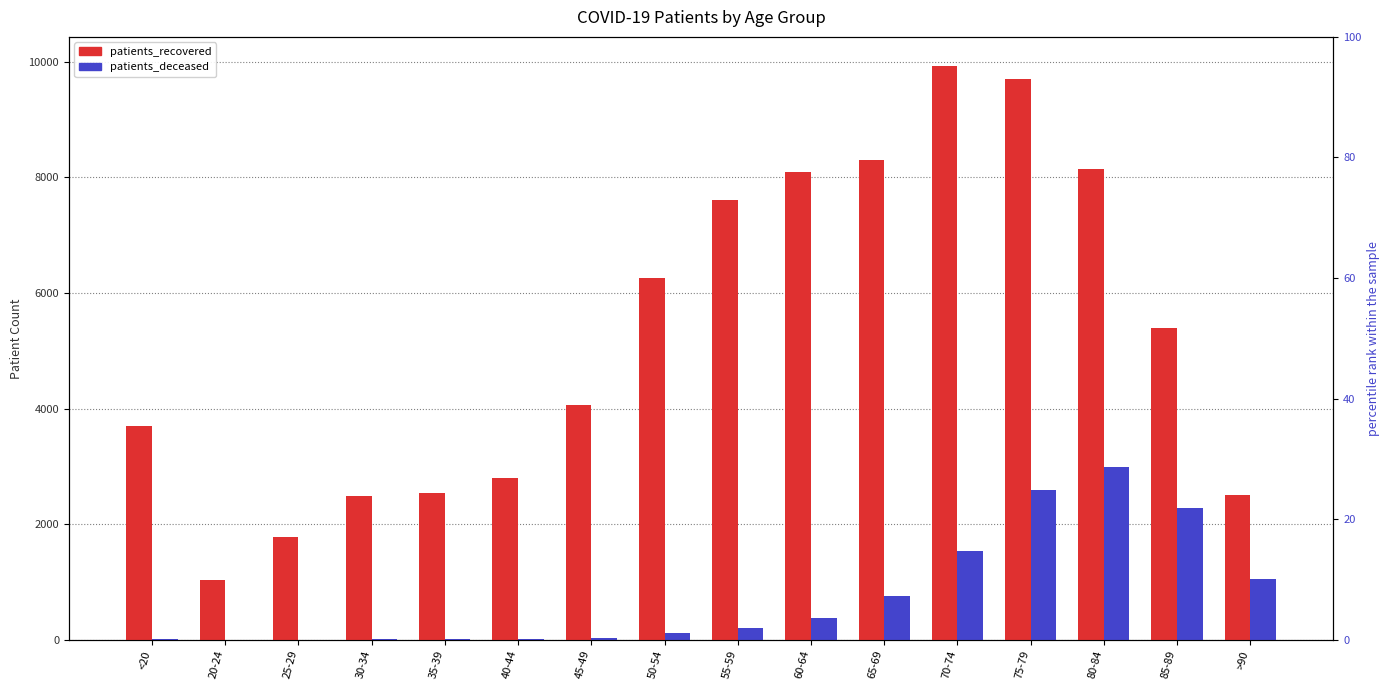

Which has a higher value, 75-79 or 40-44?

75-79